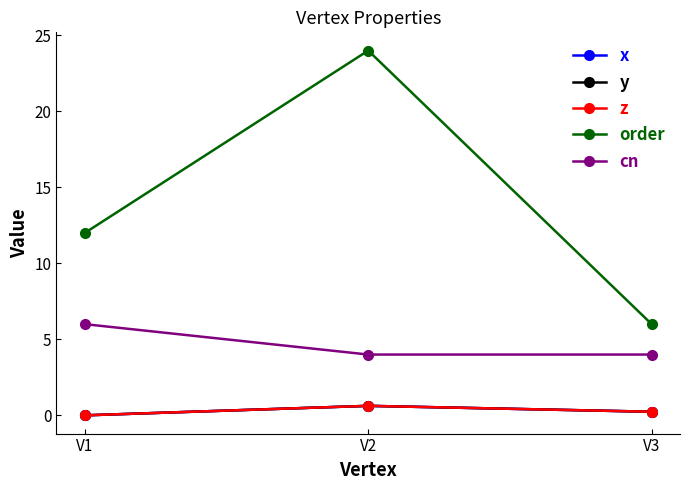

What is the total value across all series at V1?

18.0